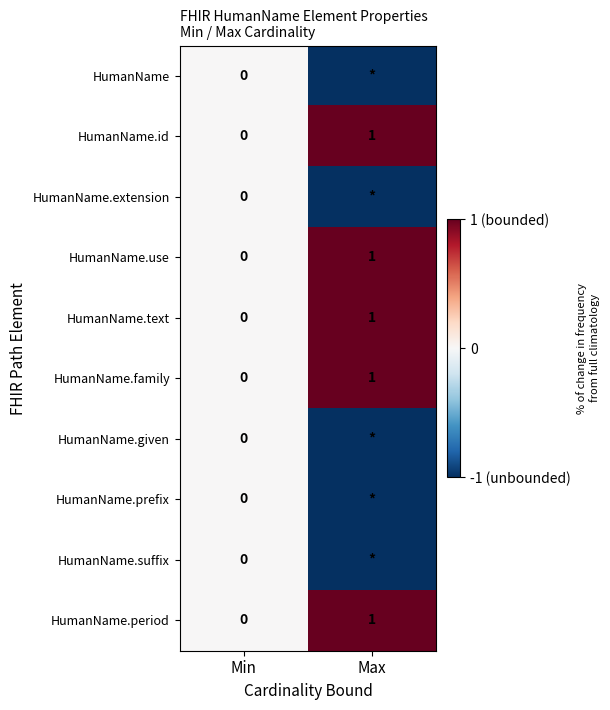

Is it true that HumanName.use equals -1 at Min?

False